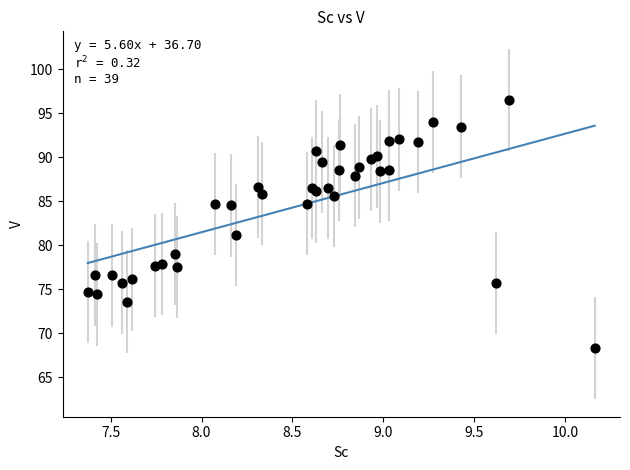

What Y value in the scatter plot is closest to 82?

81.2